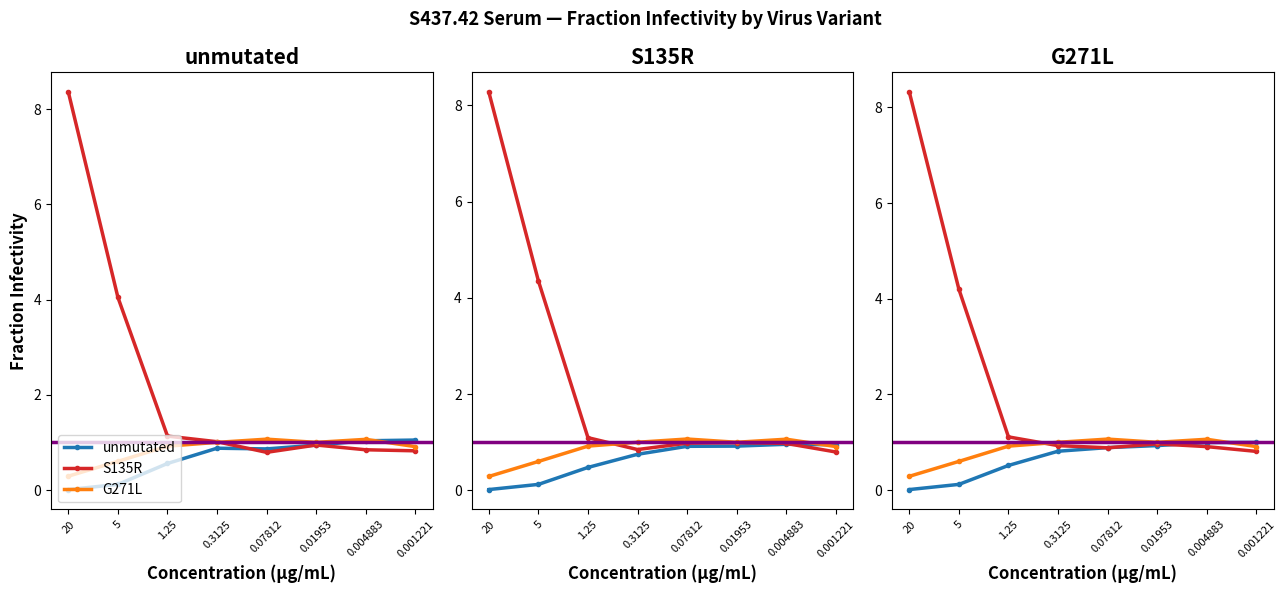

The value of G271L at 0.001221 is 0.9. True or false?

True